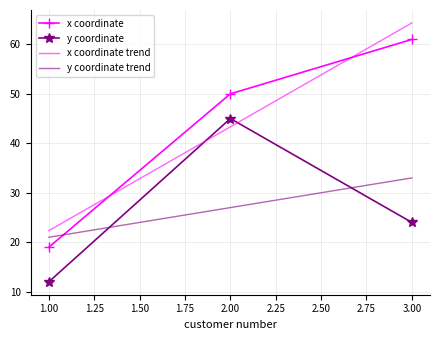

List the series in order of their peak value, lowest first.

y coordinate trend, y coordinate, x coordinate, x coordinate trend